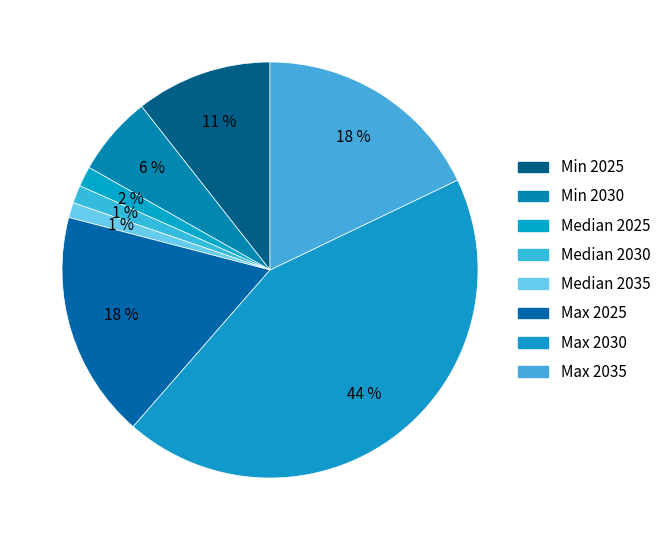

Is the sum of Median 2030 and Max 2030 greater than half?

No